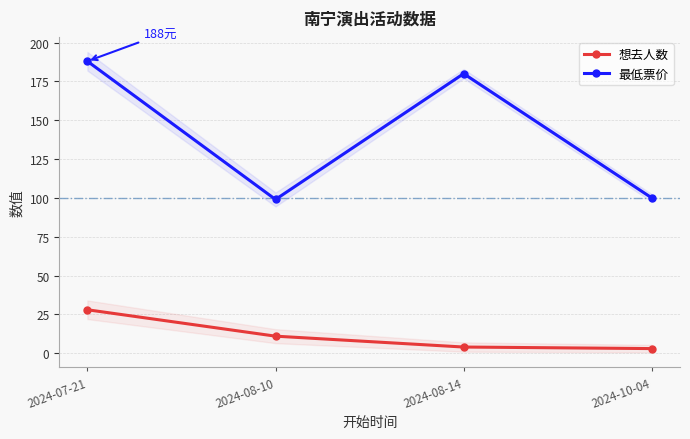

What is the label of the 1st point from the left?

2024-07-21